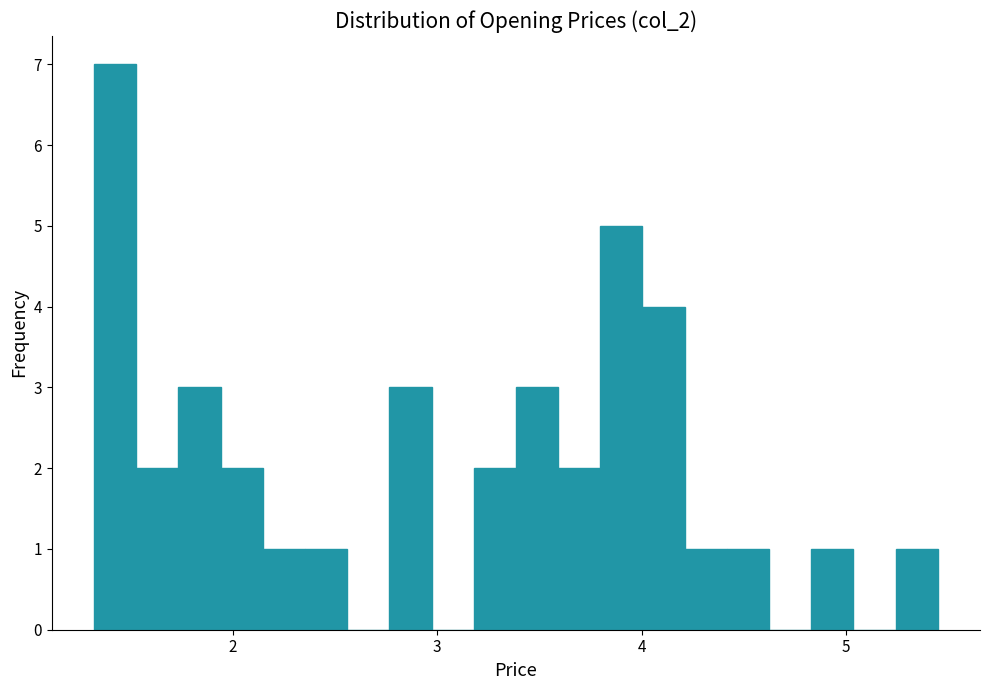

Around what value on the x-axis is the tallest bar? Give the approximate position of its centre, as read against the axis.

1.4